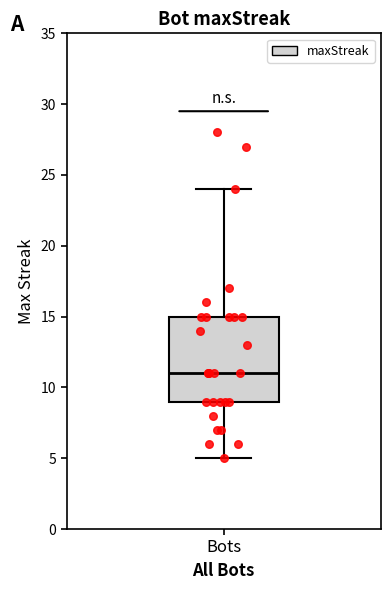

Transcribe this box plot: give where the median line is, the range the box spans, and where the two whiskers end, as read against the y-axis. The values are not printed on the chart, so give them approximately, as read against the axis.

median 11, box 9 to 15, whiskers 5 to 24